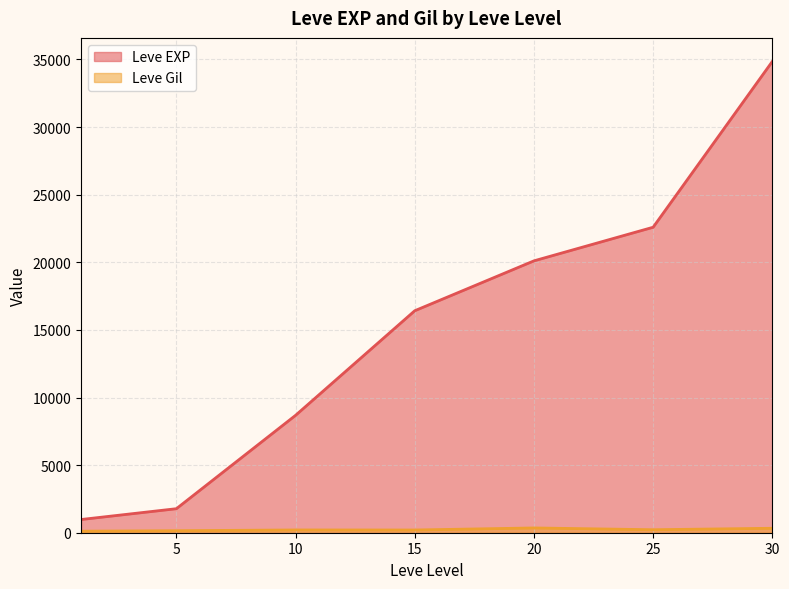

What is the maximum value for Leve EXP?

34853.3